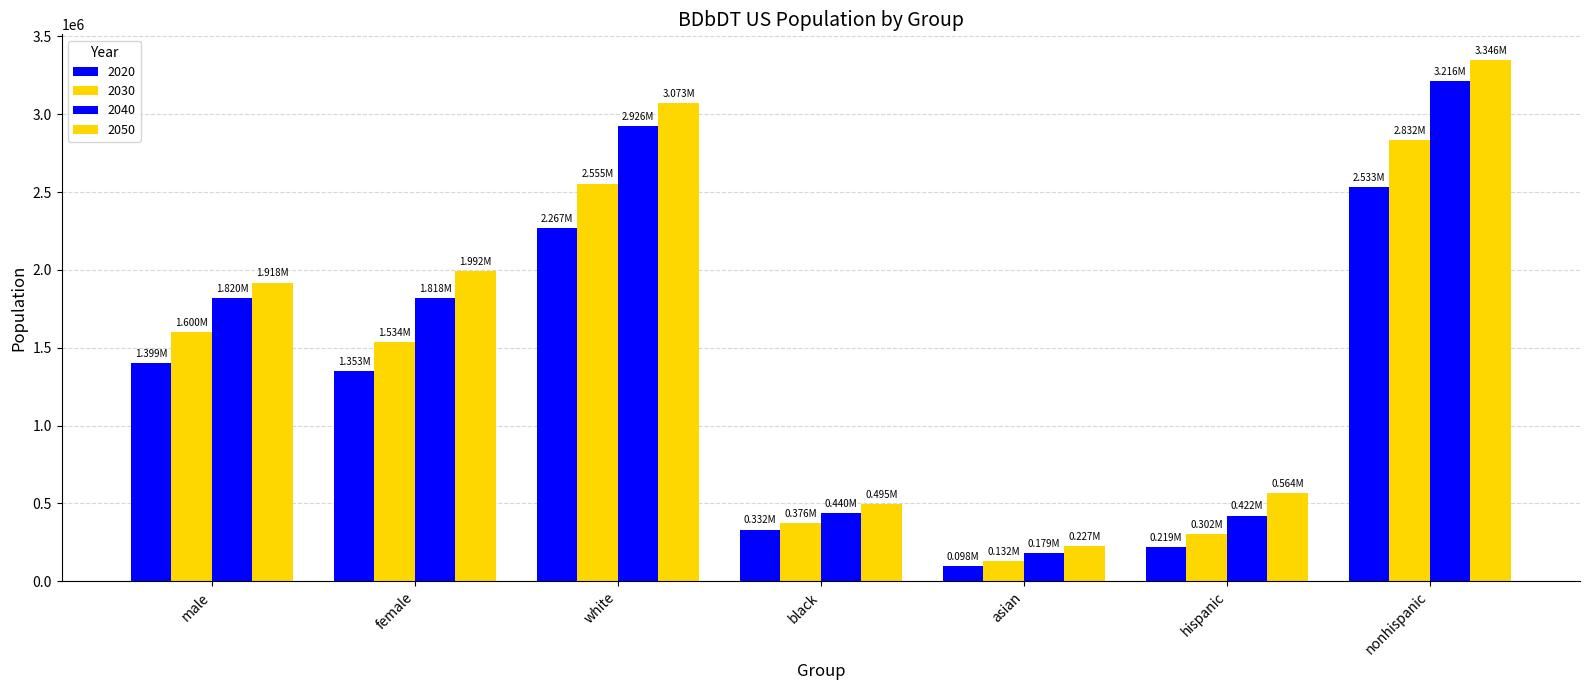

How many categories are shown in the chart?

7